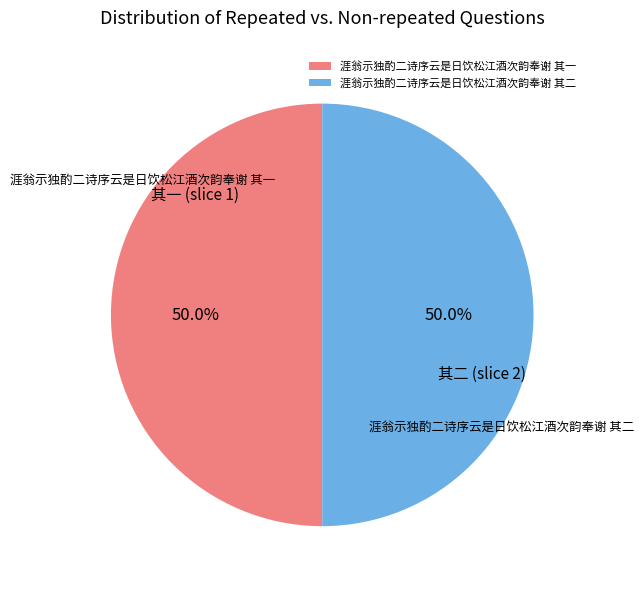

What is the total percentage of 涯翁示独酌二诗序云是日饮松江酒次韵奉谢 其二 and 涯翁示独酌二诗序云是日饮松江酒次韵奉谢 其一?

100.0%